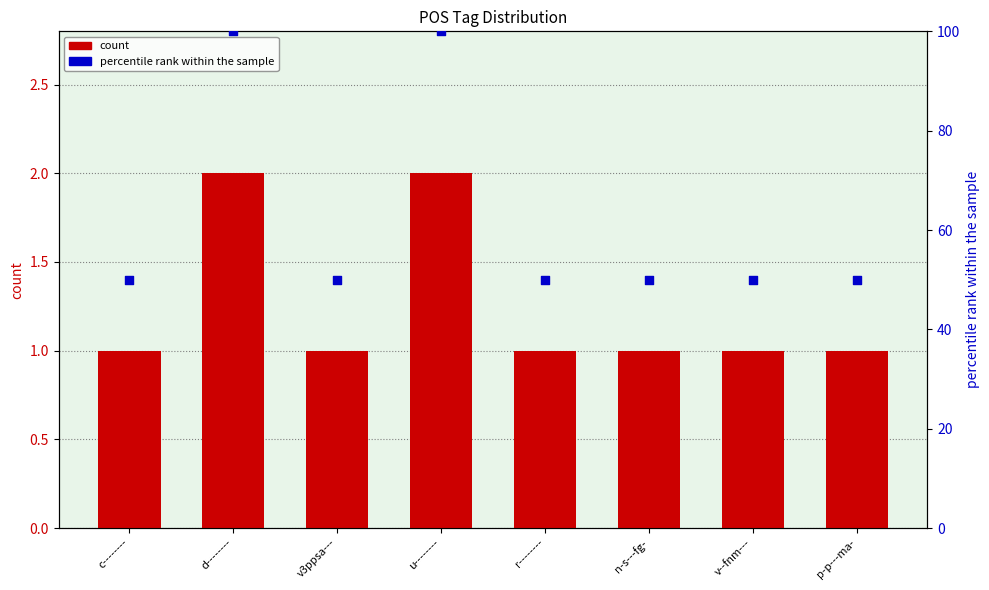

Which series has the largest Y range (max minus min)?

percentile rank within the sample